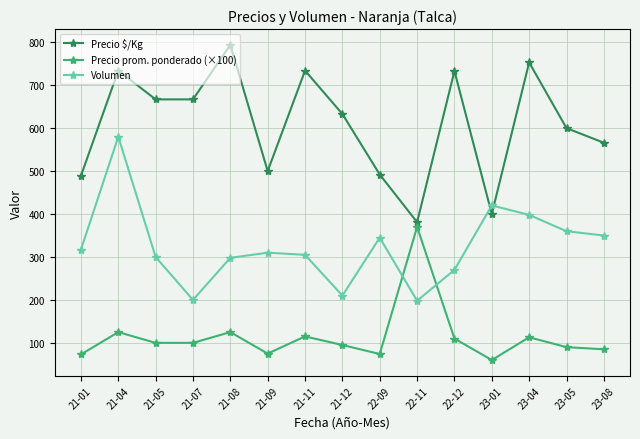

What is the label of the 15th point from the left?

23-08